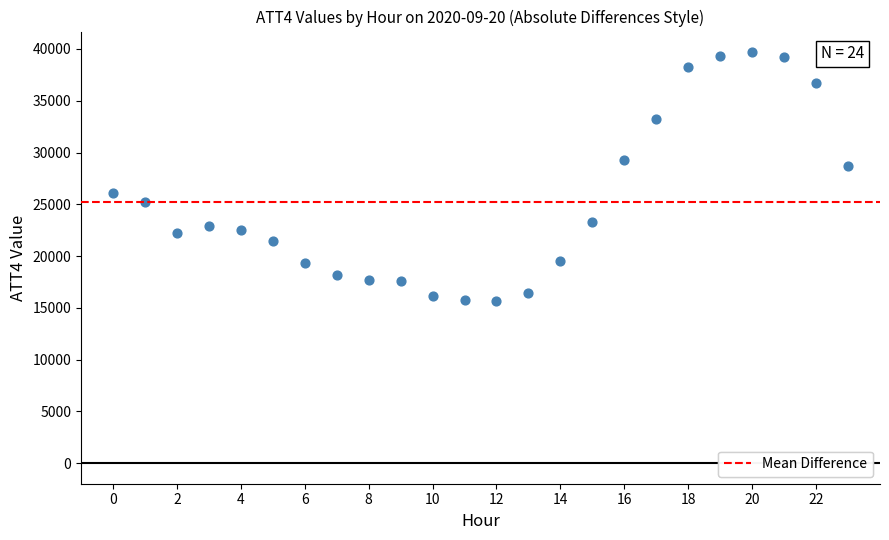

What Y value in the scatter plot is closest to 27700?

28700